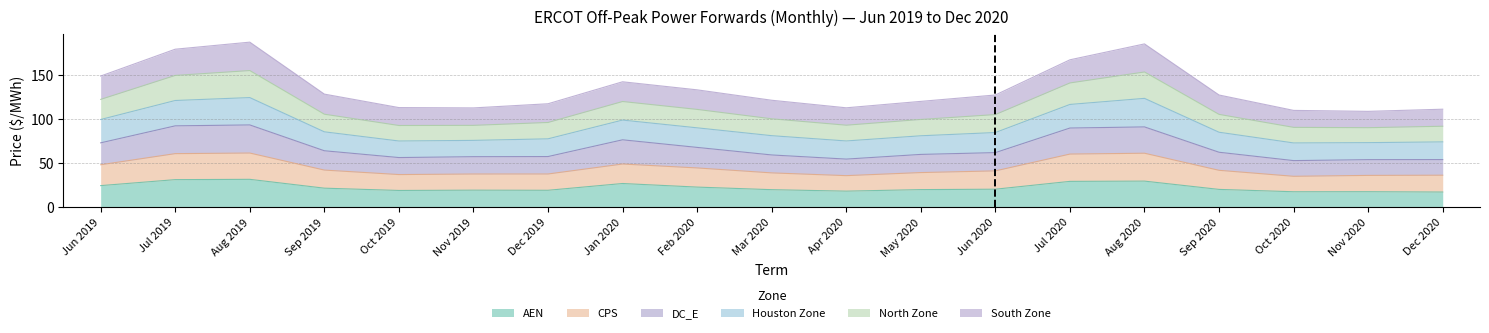

What is the difference between the CPS values at Mar 2020 and Jun 2020?

2.3